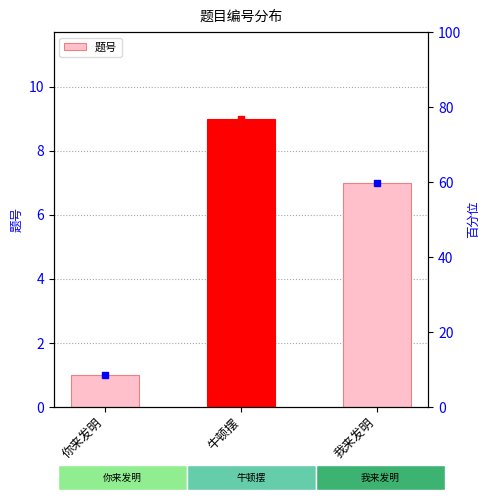

What is the sum of the values at 你来发明 and 牛顿摆?

10